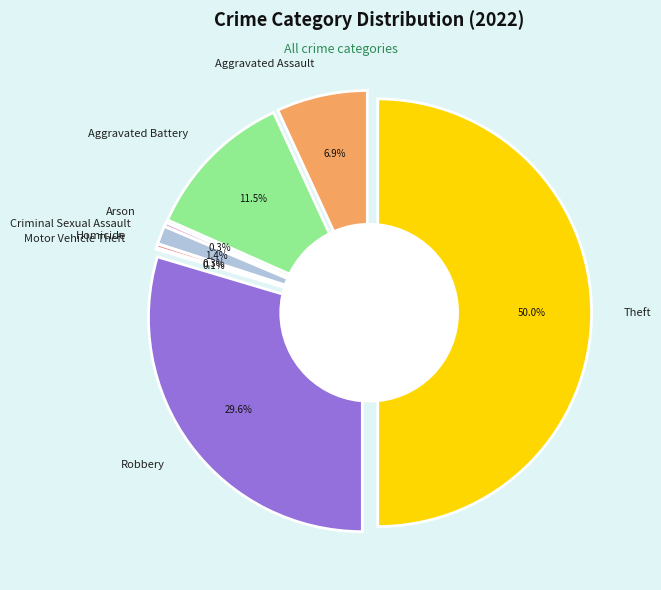

Rank the categories by value from highest to lowest.

Theft, Robbery, Aggravated Battery, Aggravated Assault, Criminal Sexual Assault, Arson, Homicide, Motor Vehicle Theft